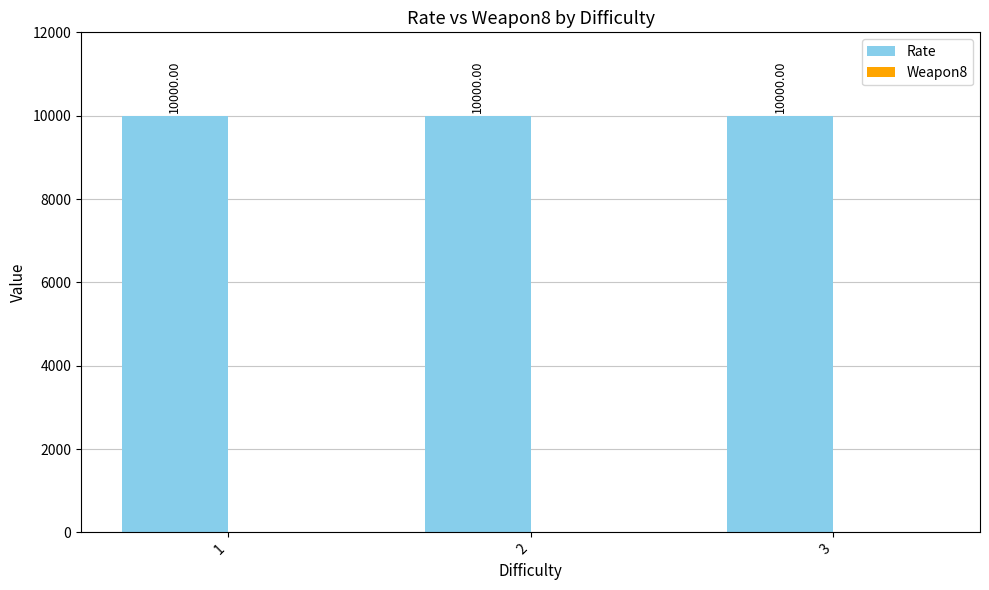

Which series changed the most between 1 and 3?

Rate